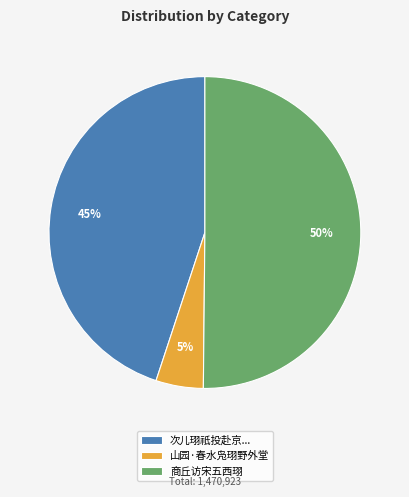

To the nearest percent, what portion does 商丘访宋五西珝 represent?

50%